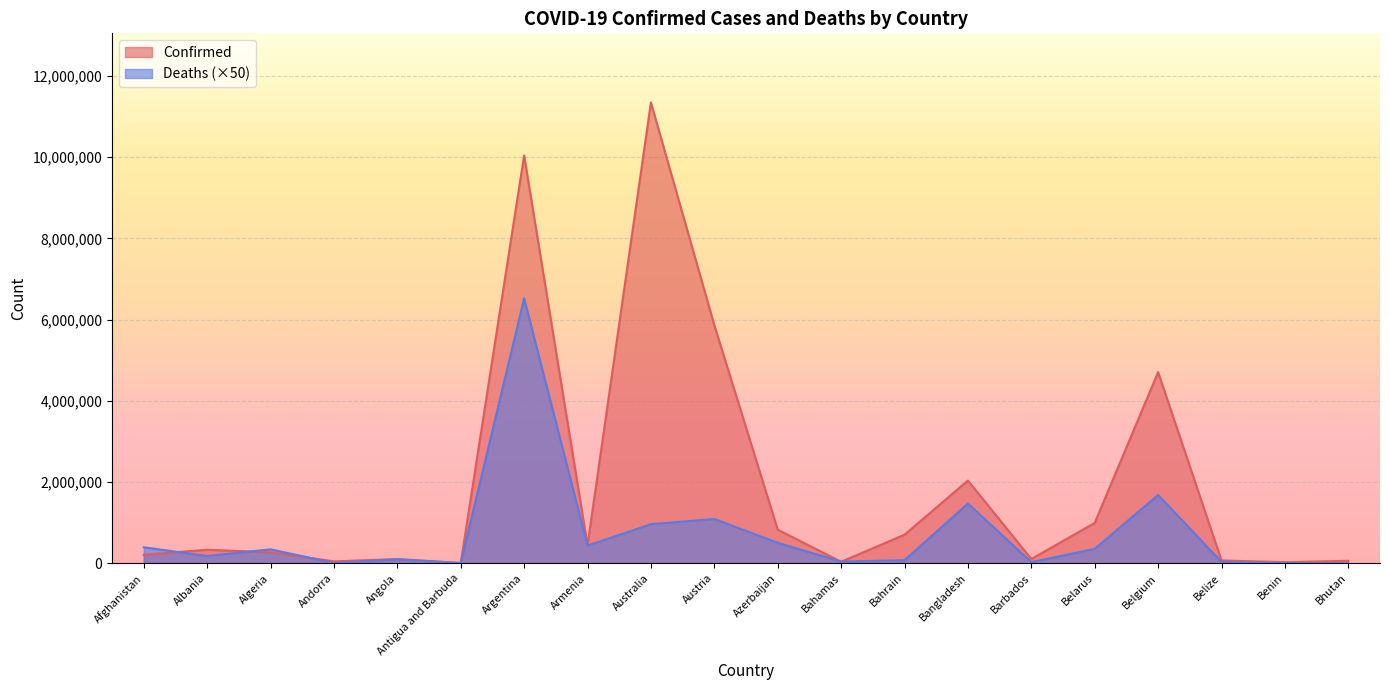

How many lines are shown in the chart?

2